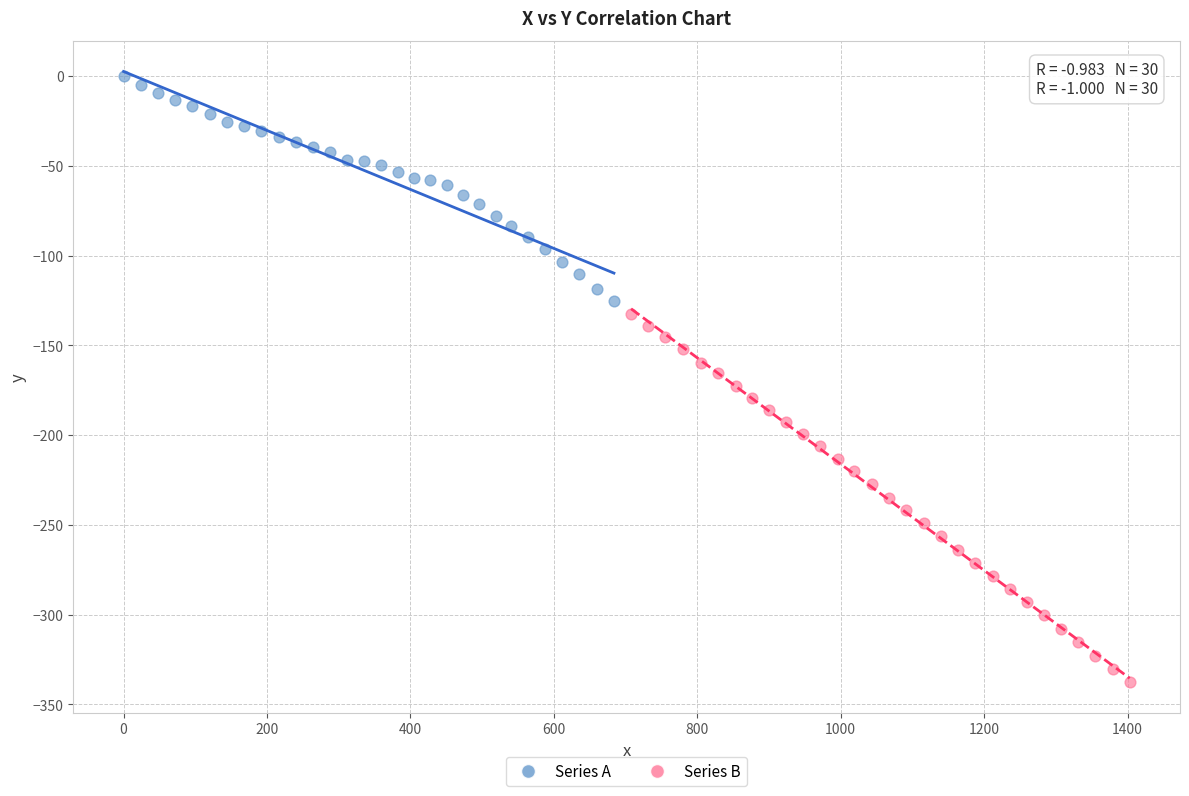

Which series has the largest Y range (max minus min)?

Series B